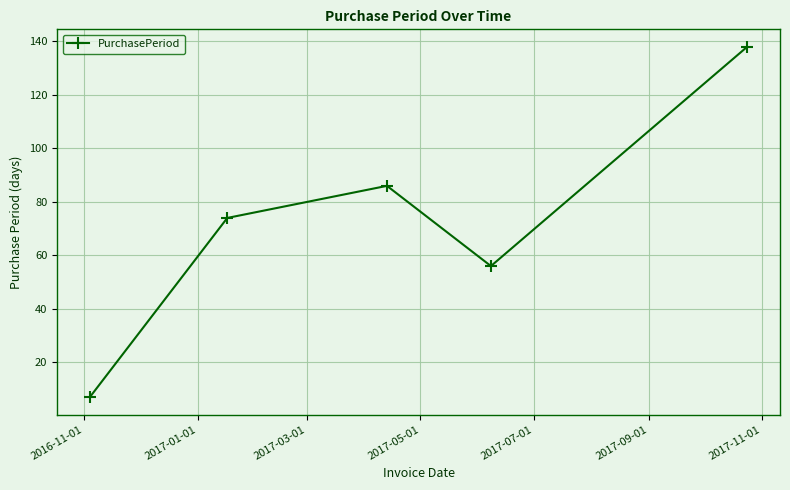

How many distinct data groups are displayed?

1